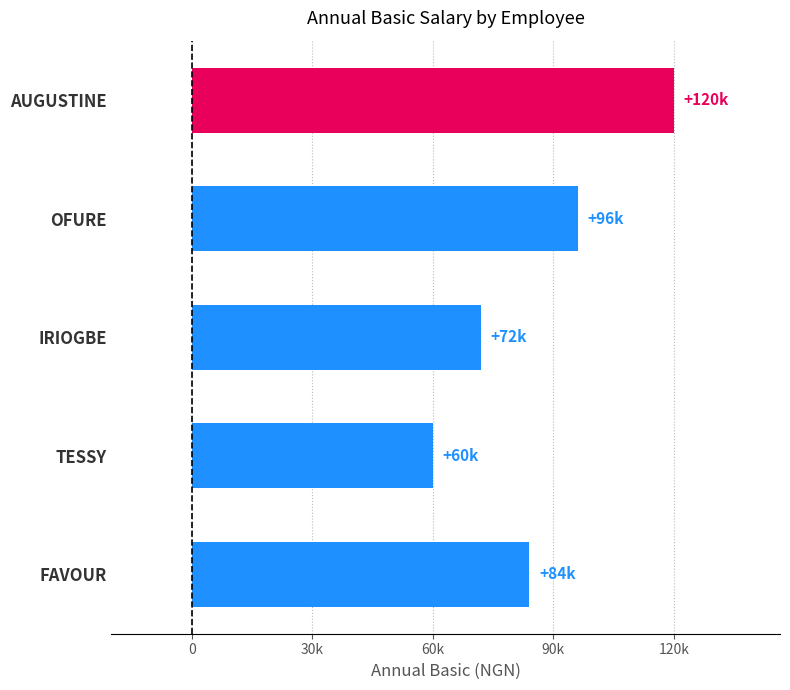

Which category has the lowest value across all series?

TESSY